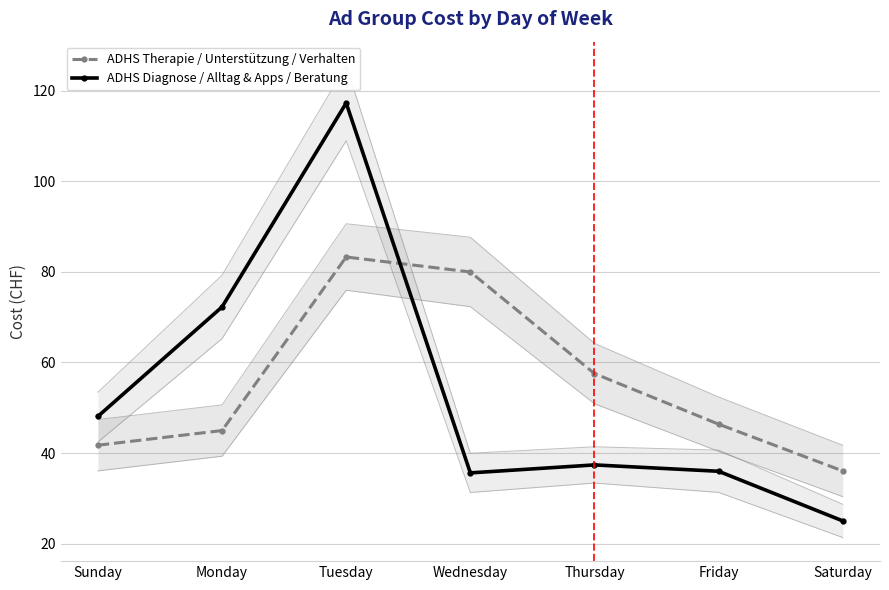

What is the sum of the ADHS Therapie / Unterstützung / Verhalten values at Wednesday and Monday?

124.9